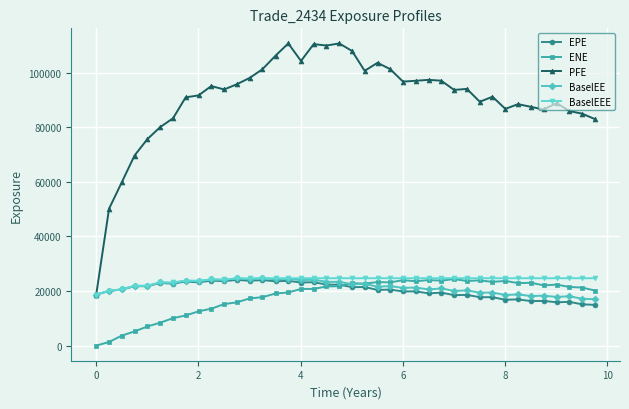

What is the highest value of the EPE series?

24084.1